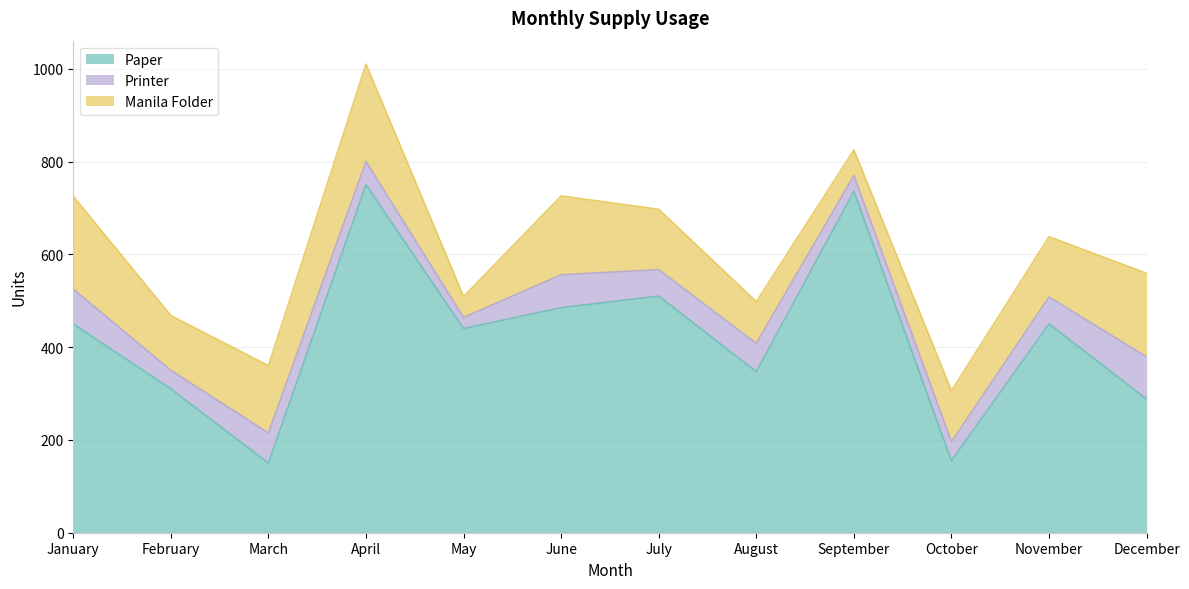

True or false: Printer and Manila Folder intersect in this chart.

False